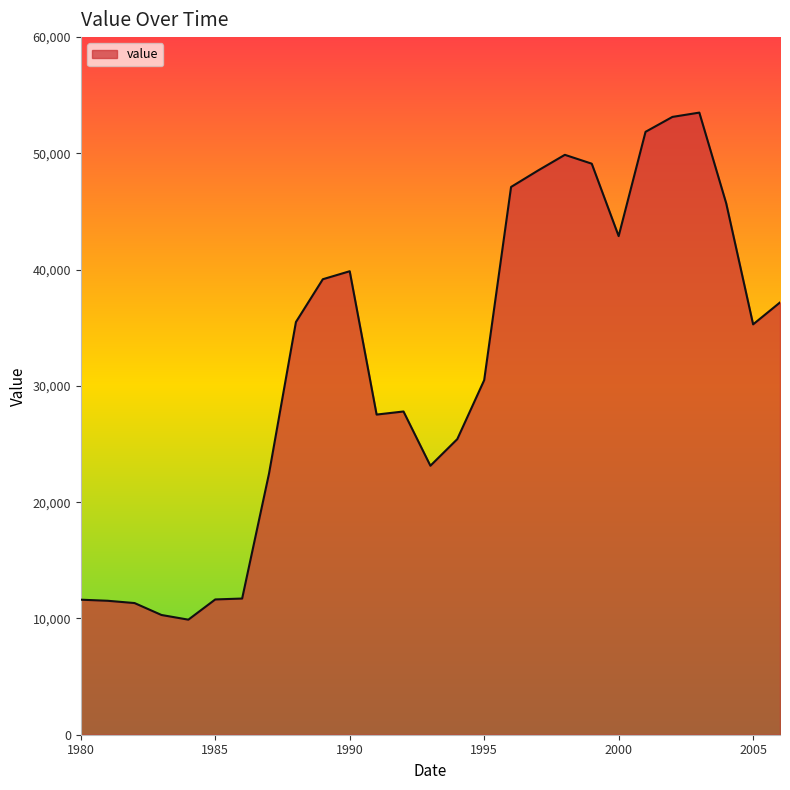

What is the difference between the maximum and minimum values?

43611